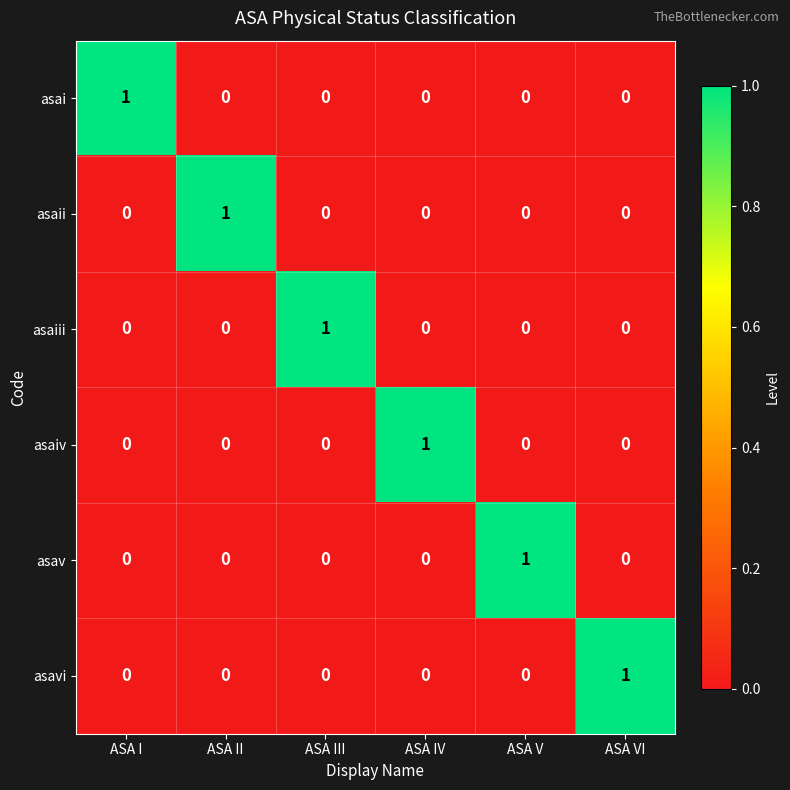

Count the asaiii values in the range 0 to 1.

6